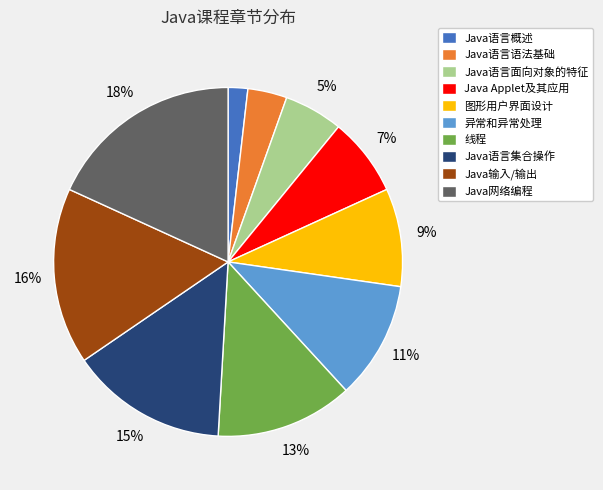

To the nearest percent, what is the average slice percentage?

10%